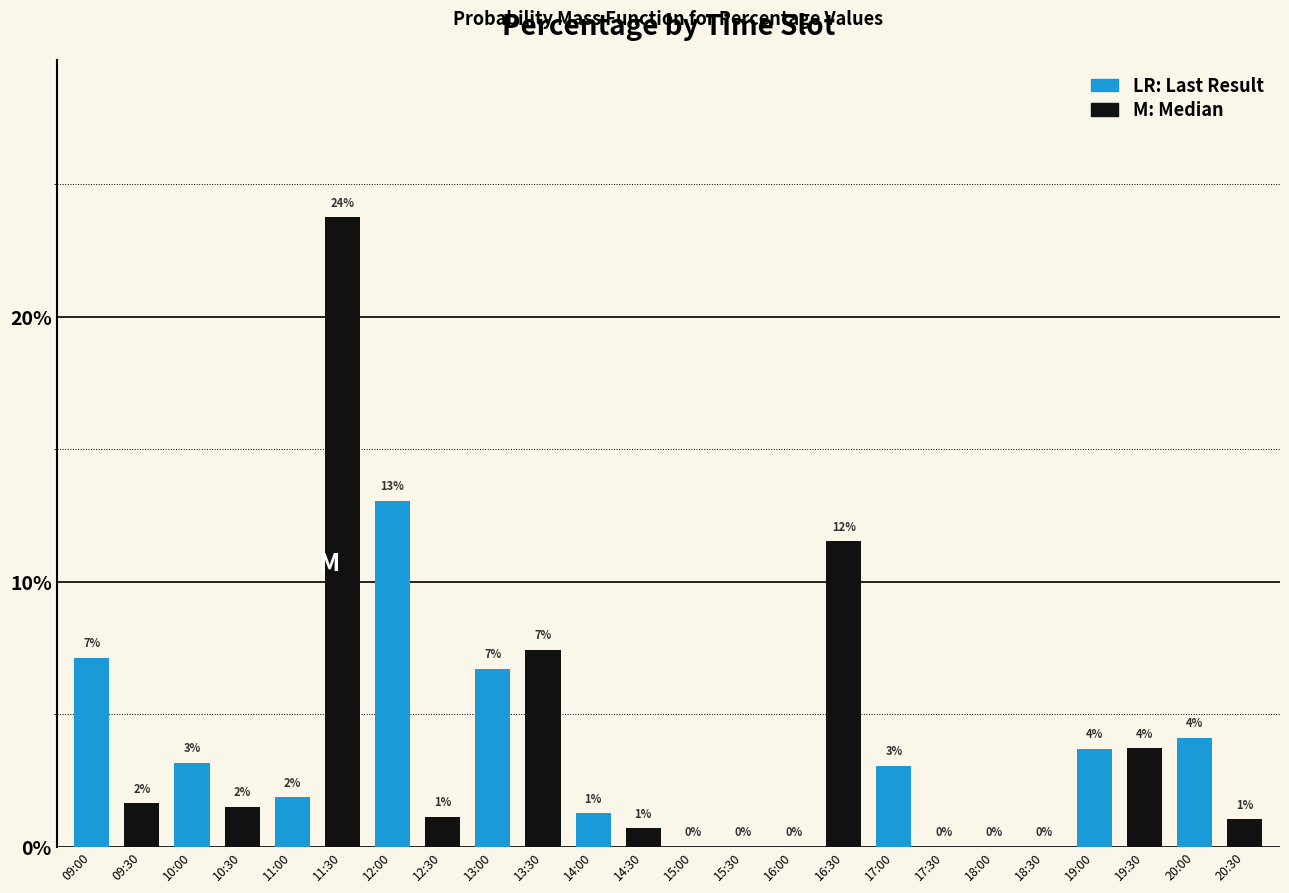

Are the bars horizontal?

No